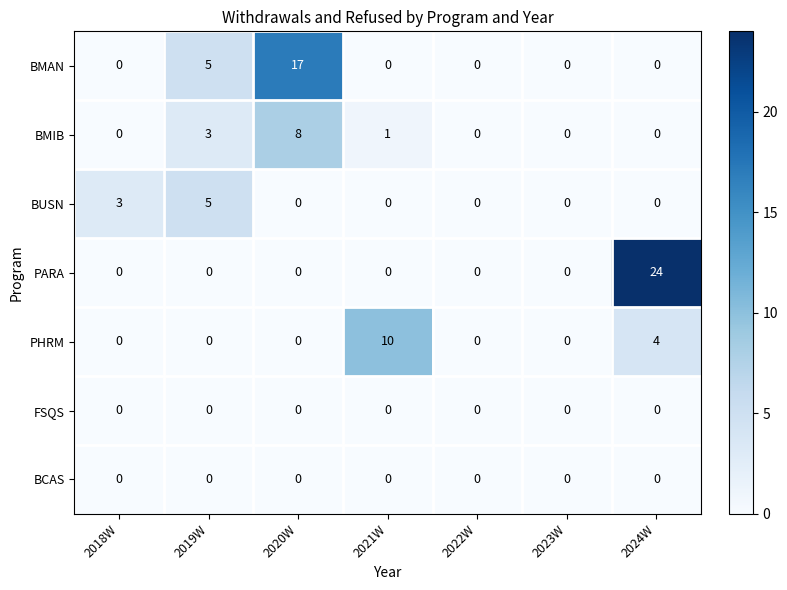

What is the average value of the PARA series?

3